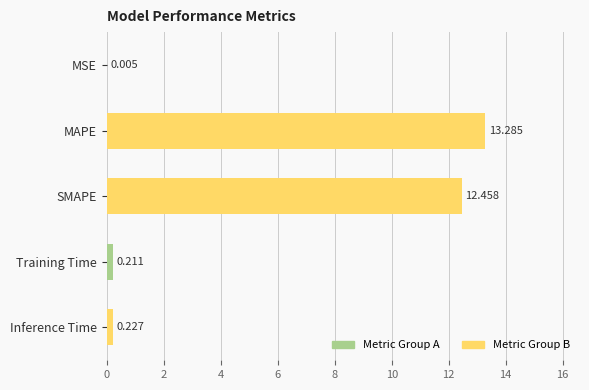

Where is the data nearest to the value 6?

Inference Time